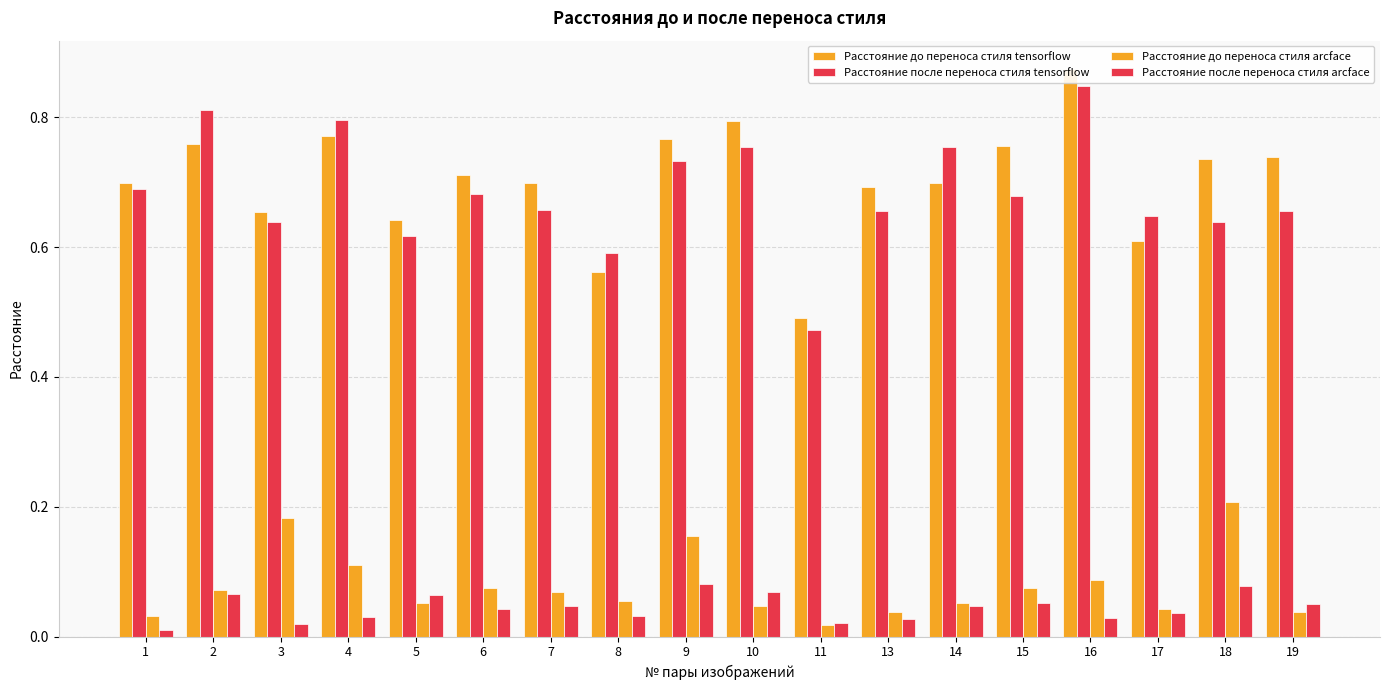

Is it true that Расстояние до переноса стиля arcface equals 0.0 at 17?

False